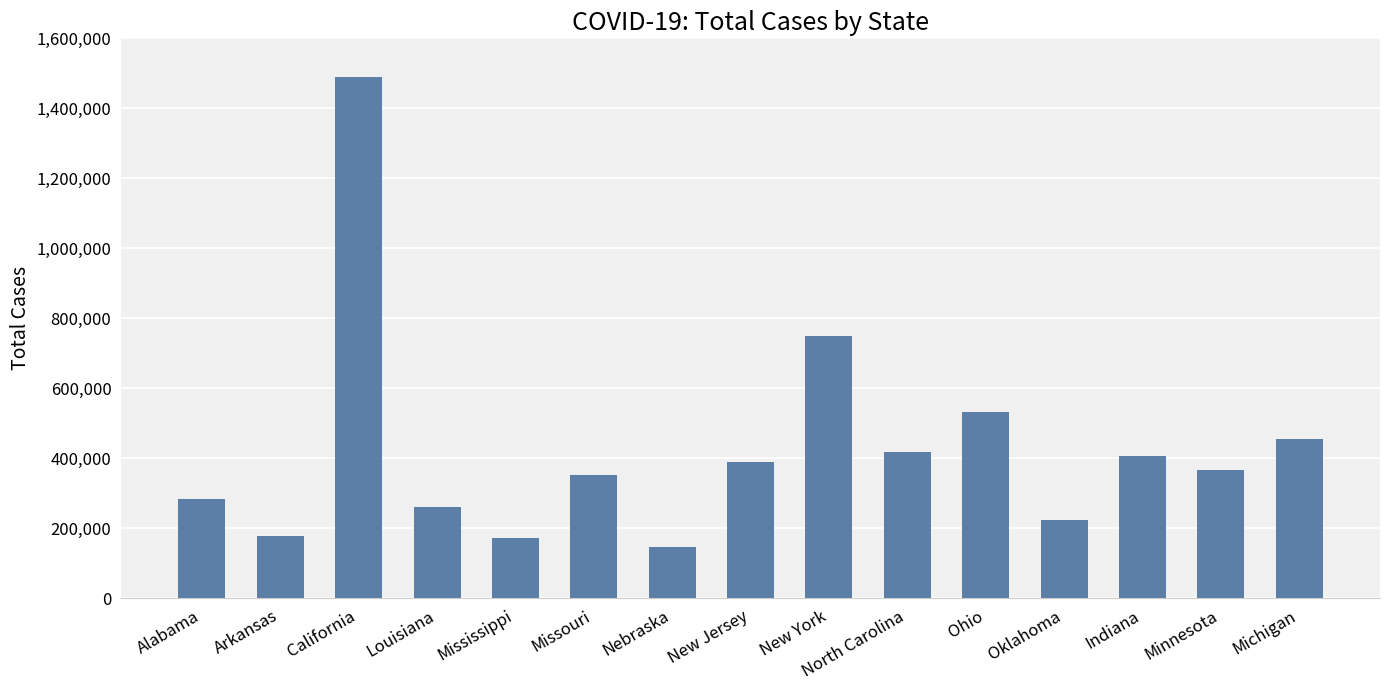

What is the change in value from Arkansas to Oklahoma?

+46599